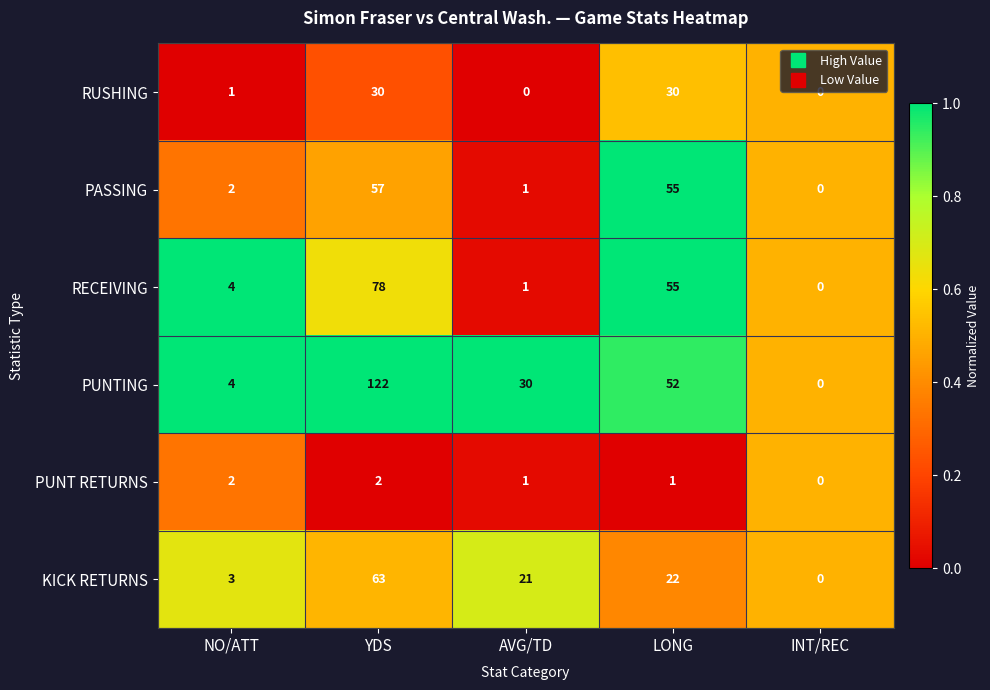

What is the difference between the maximum and minimum values in the RUSHING series?

30